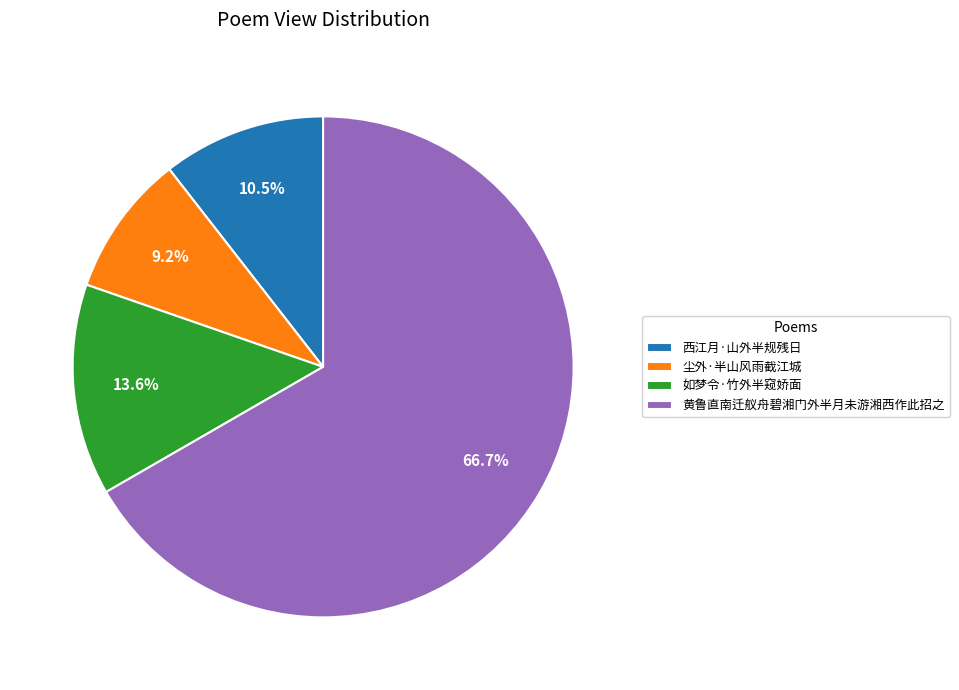

How many segments does this pie chart have?

4